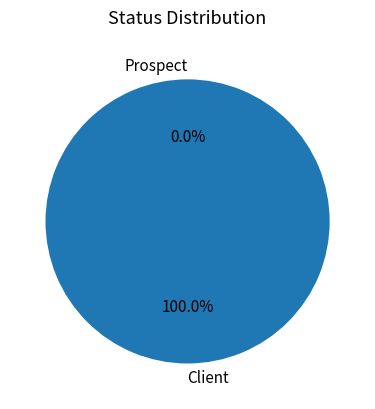

Does Client account for over 50% of the chart?

Yes